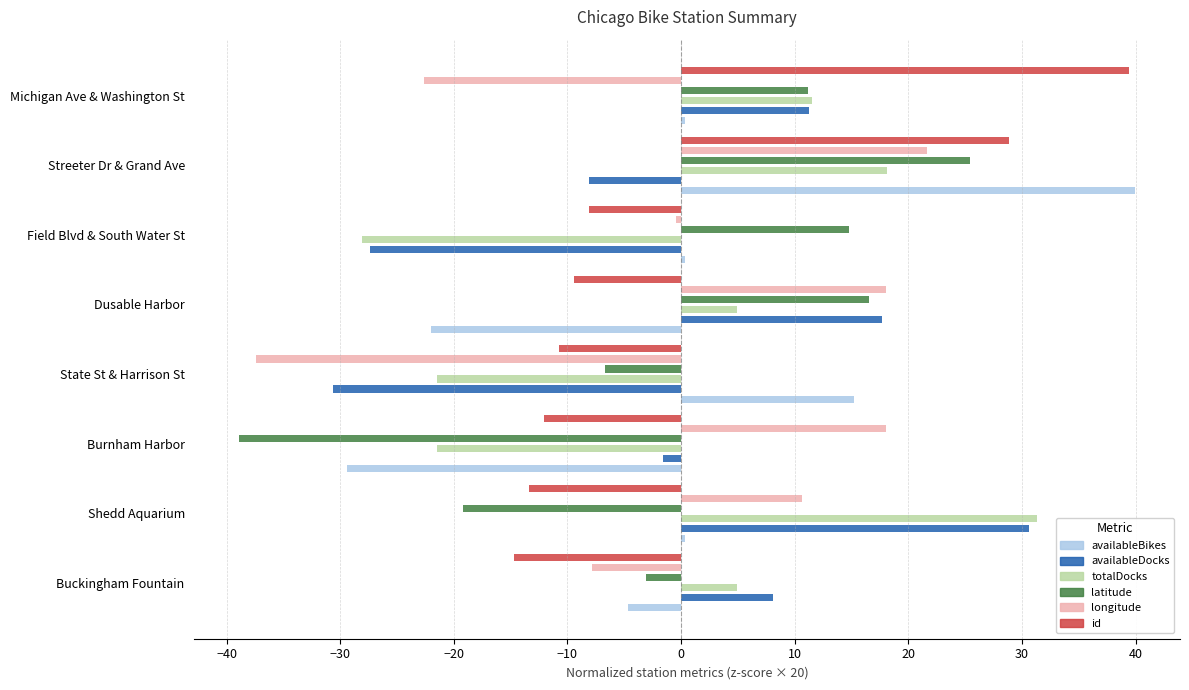

How many distinct data groups are displayed?

6